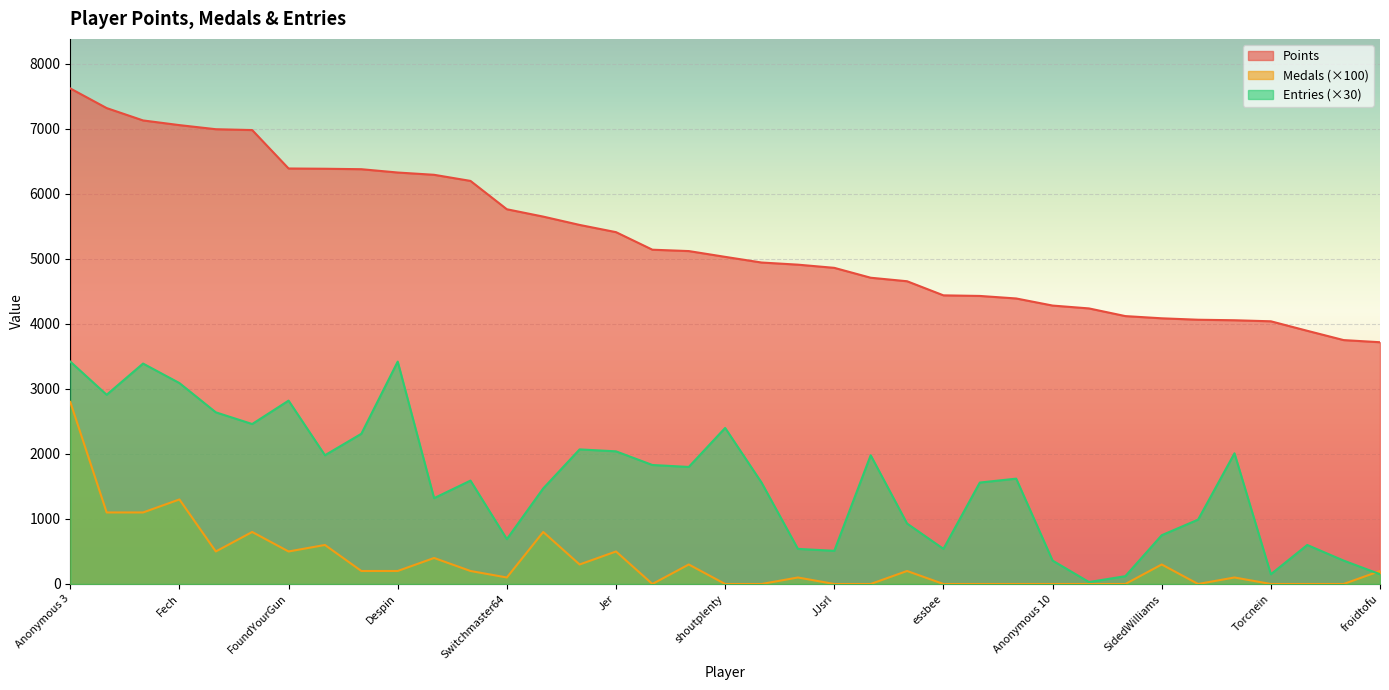

List the series in order of their overall mean, lowest first.

Medals (×100), Entries (×30), Points